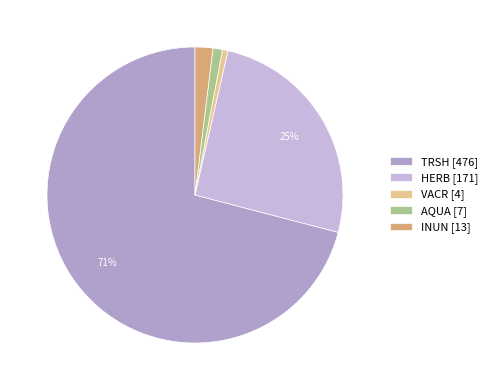

Is there a majority slice in this chart?

Yes